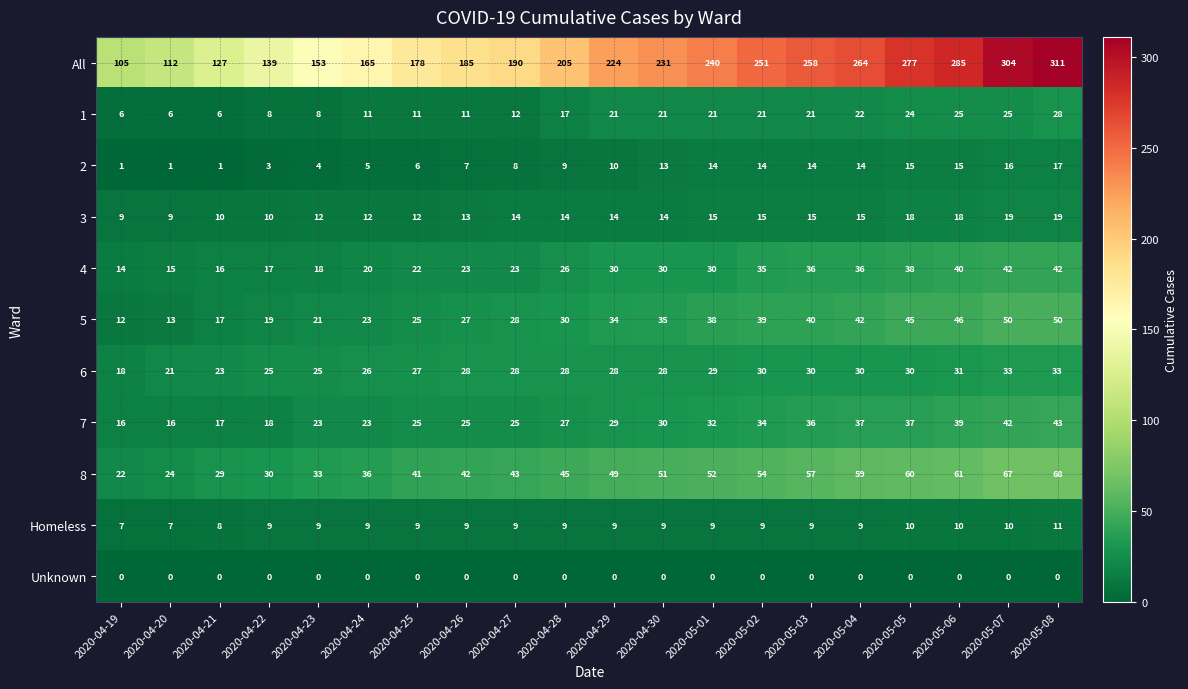

What is the total value across all series at 2020-05-05?

554